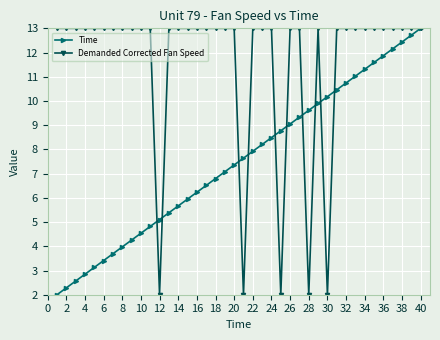

True or false: Time has more than 1 interior local peaks.

False